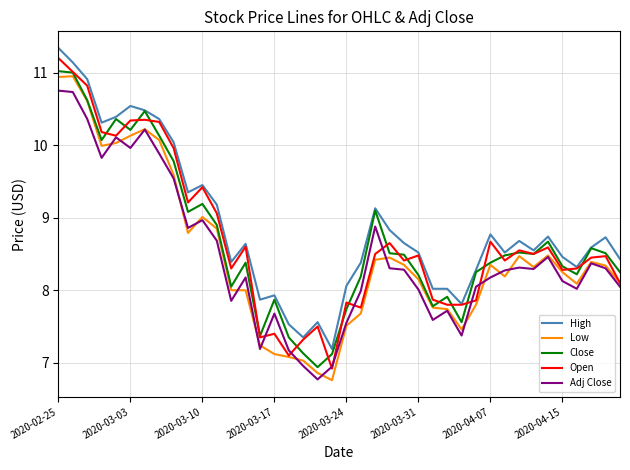

True or false: Low and High intersect in this chart.

False